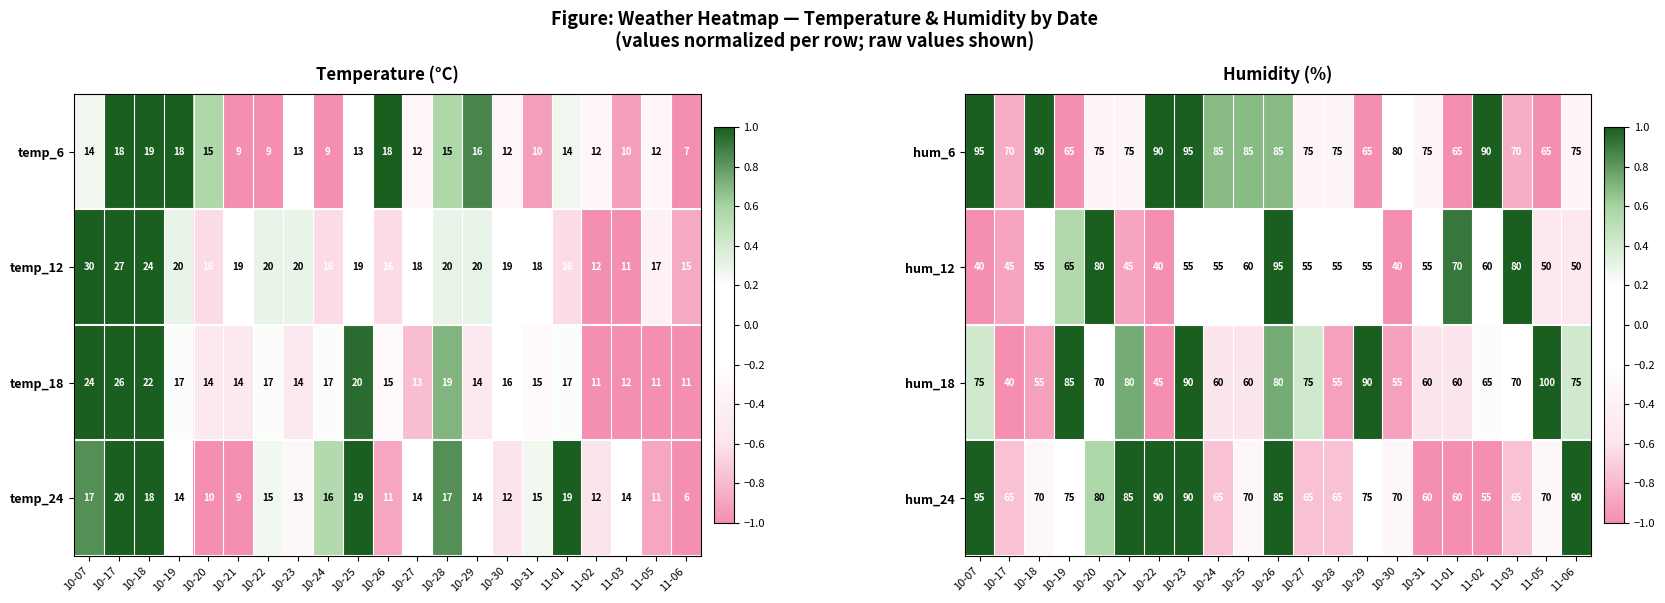

Where is hum_12 nearest to the value 67?

10-19